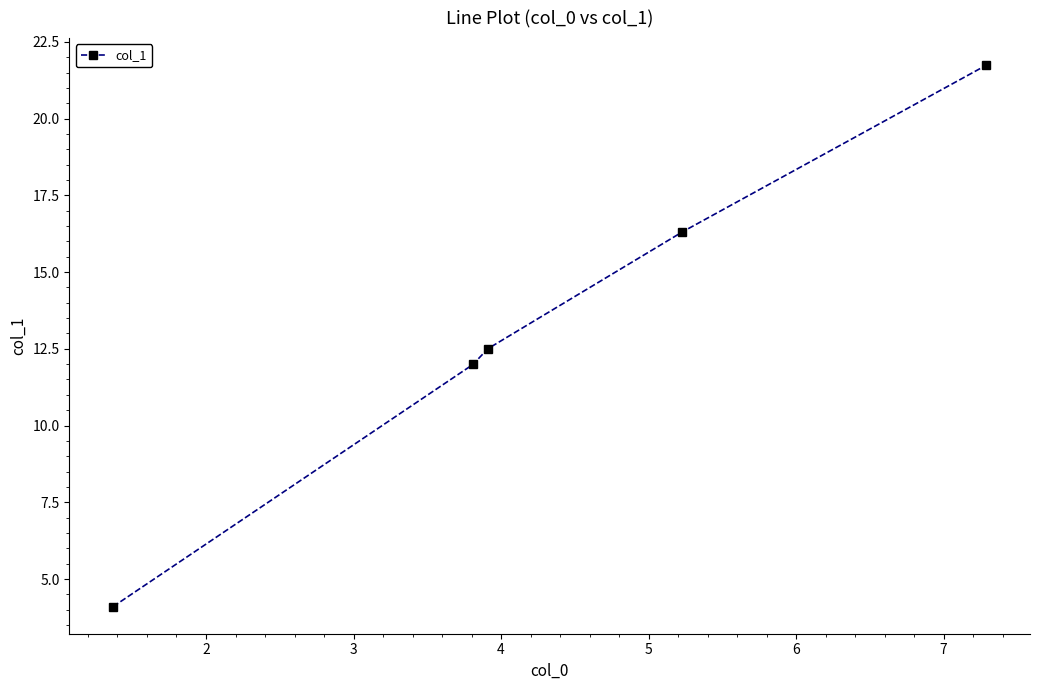

What is the value of the 4th point from the left?

16.3